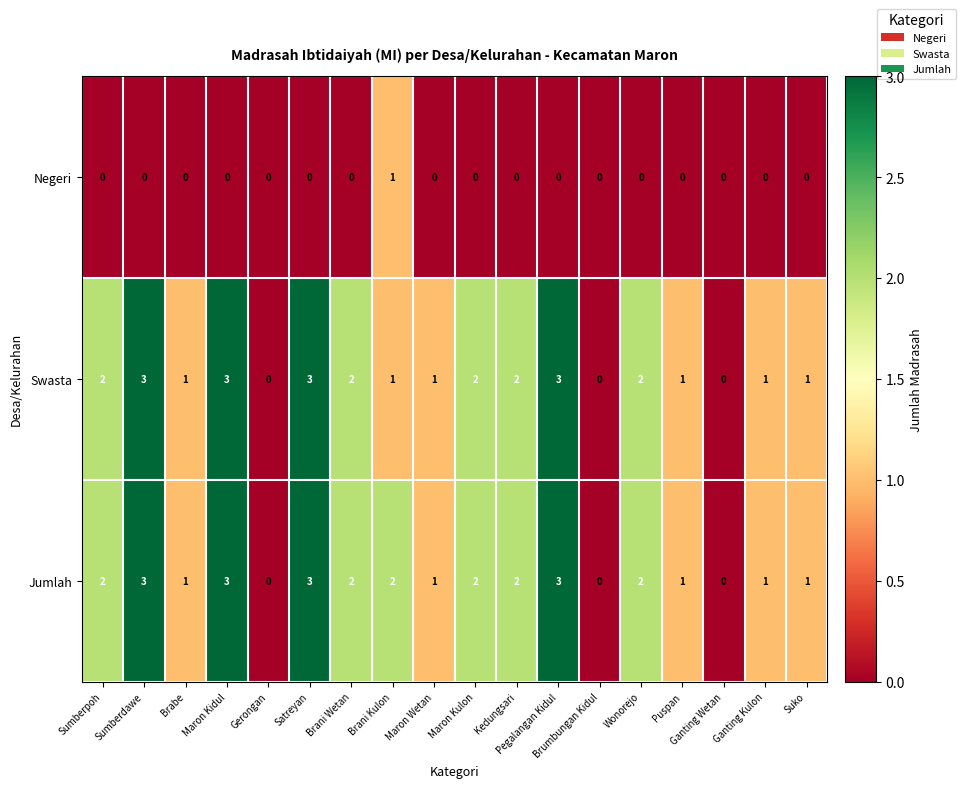

Count the Swasta values in the range 1 to 2.

11